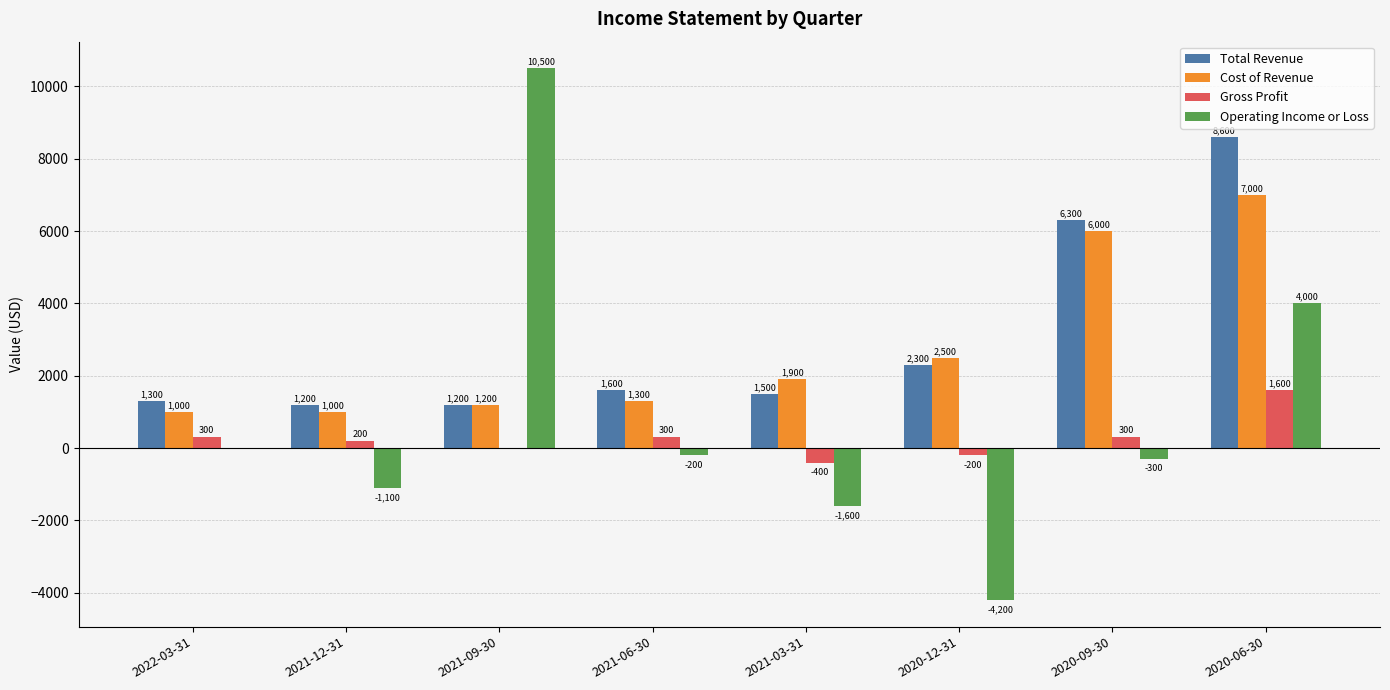

What is the sum of the Gross Profit values at 2022-03-31 and 2020-12-31?

100